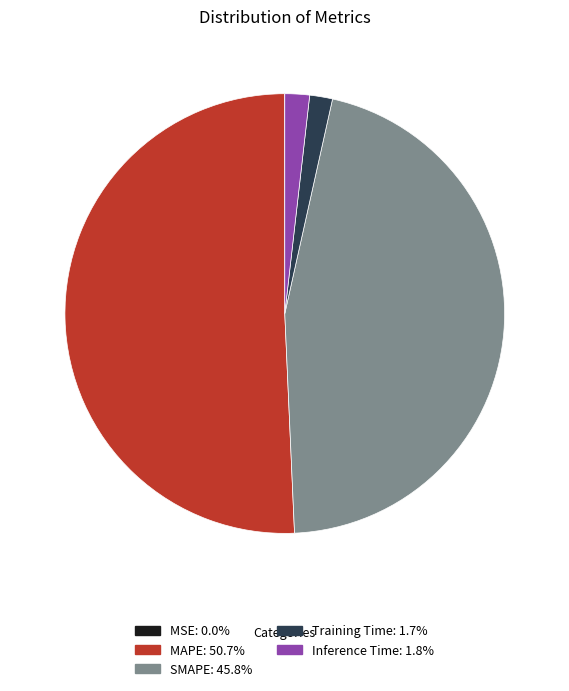

Which slice is the largest?

MAPE